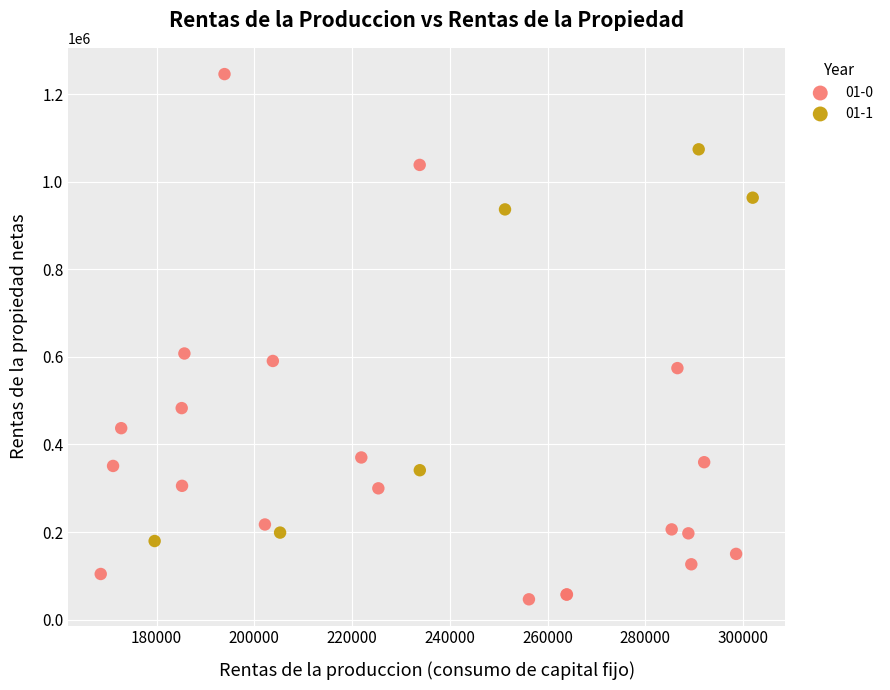

Which series contains the lowest Y value?

01-0